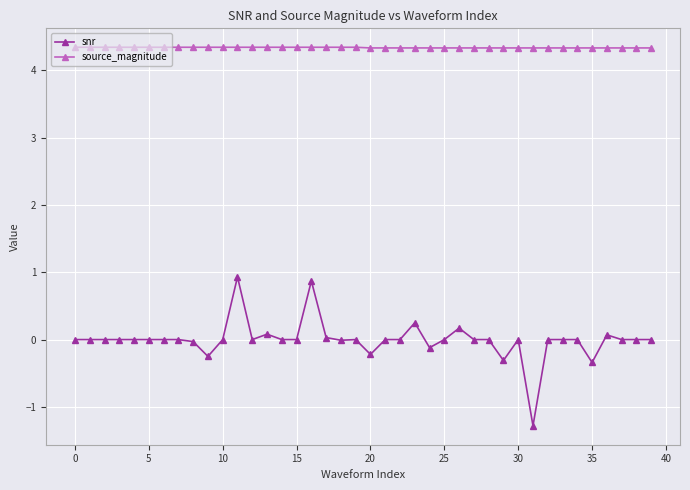

Which series has the largest total across all categories?

source_magnitude